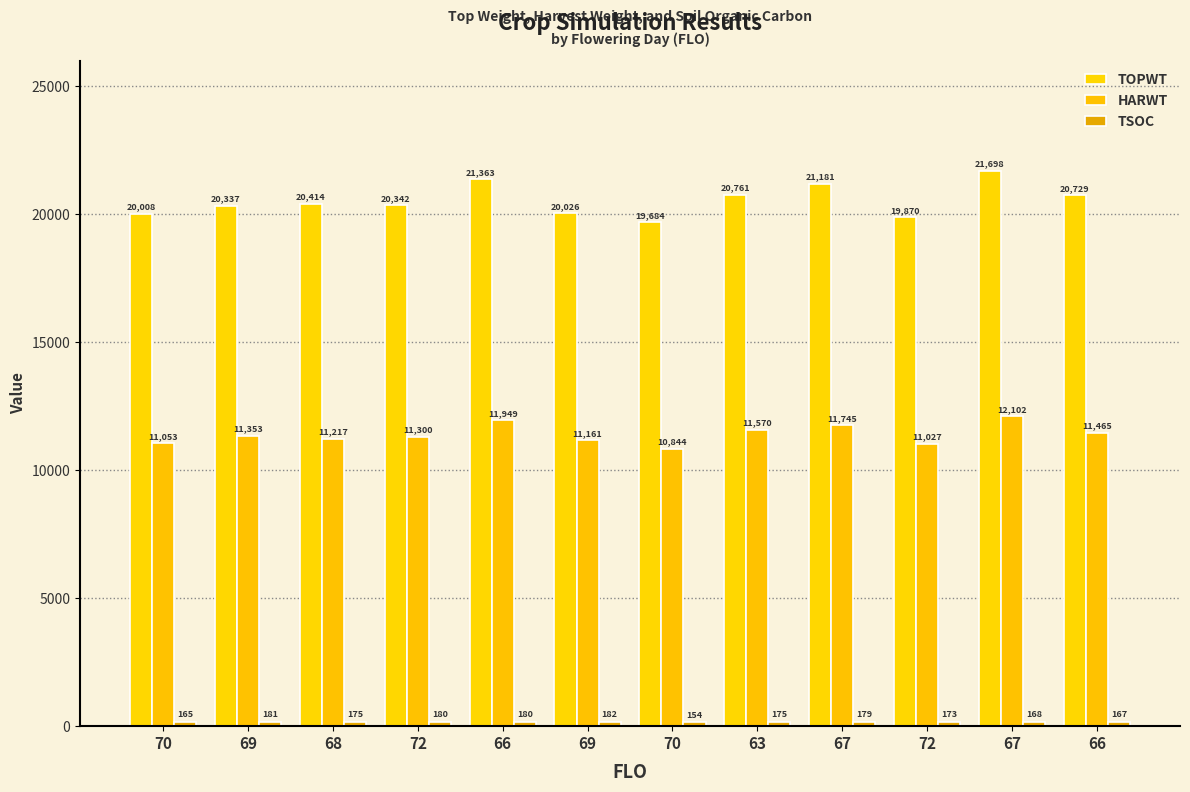

Between 70 and 70, which series saw the biggest shift?

TOPWT